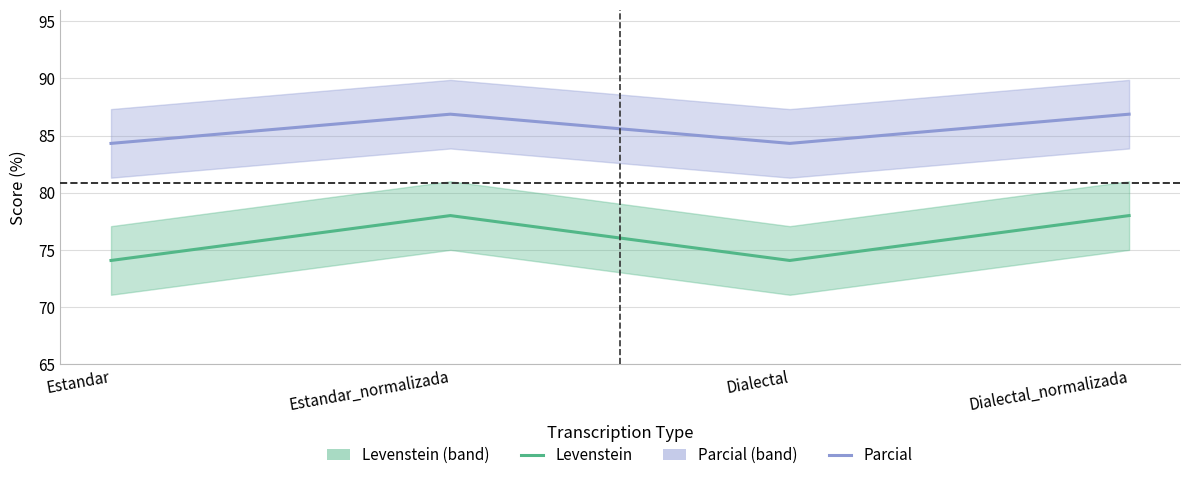

Does the chart have visible grid lines?

Yes